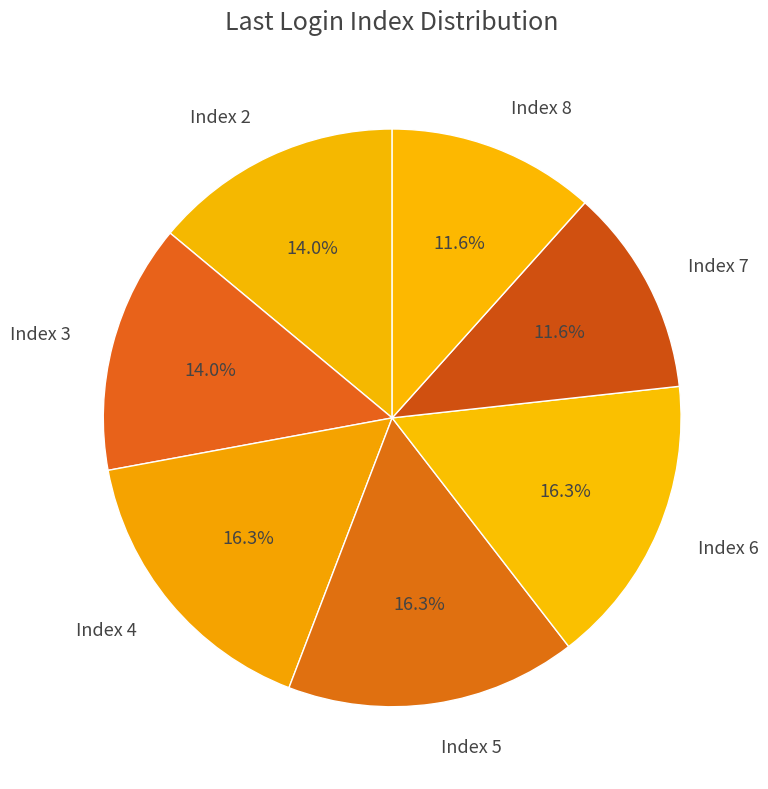

What percentage is NOT represented by Index 6?

83.7%